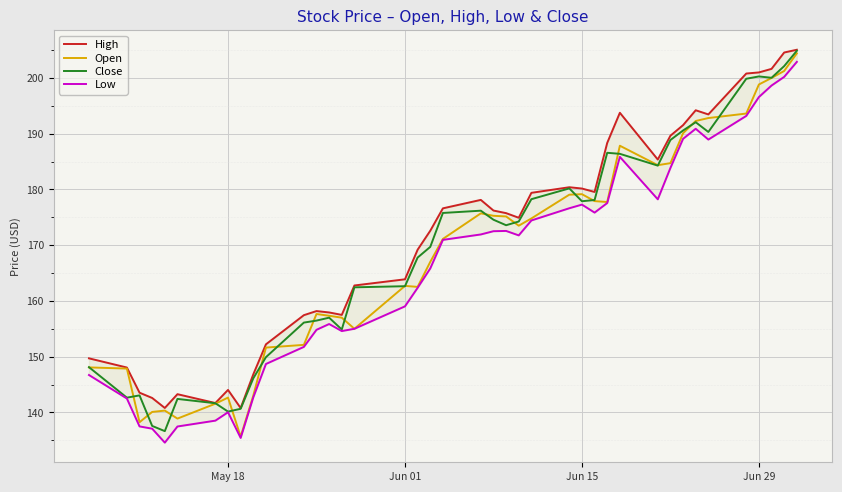

Is this an area chart (filled region under the line)?

No